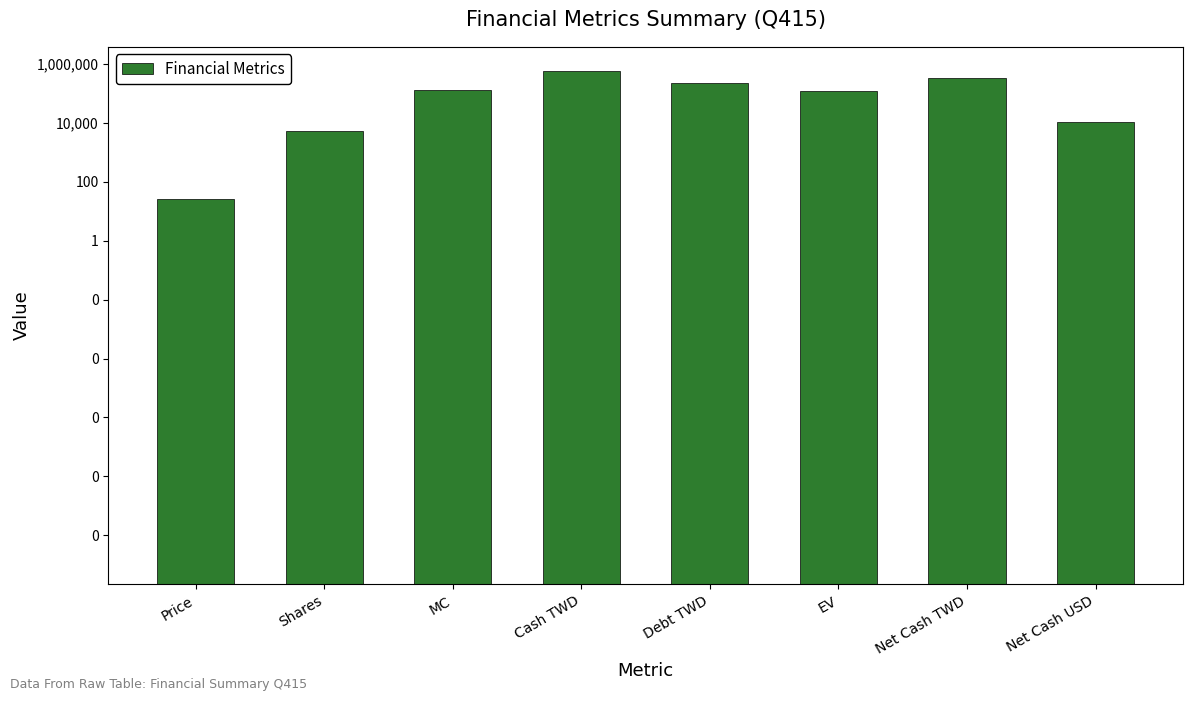

Reading left to right, list all the values displayed in this chart.

Price=25.4	Shares=5186.0	MC=131465.1	Cash TWD=562688.0	Debt TWD=231439.0	EV=121113.6	Net Cash TWD=331249.0	Net Cash USD=10351.5